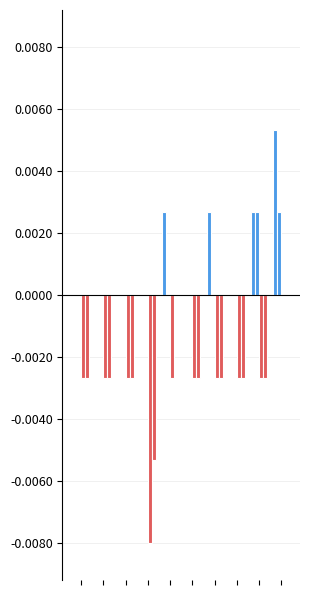

Are the bars grouped side by side (vs. stacked)?

Yes